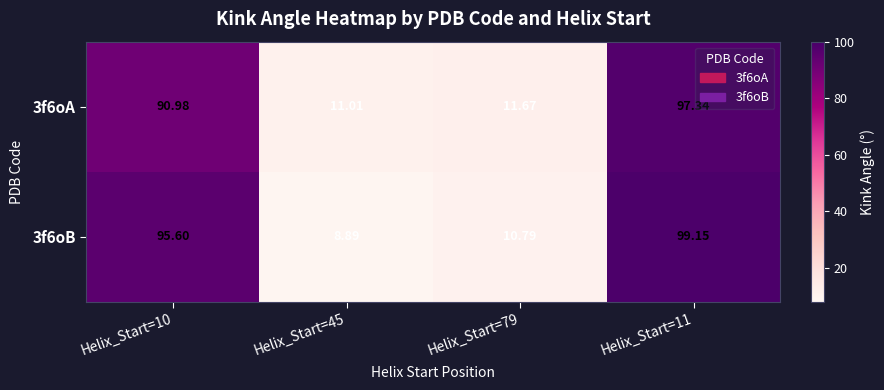

What is the total value across all series at Helix_Start=10?

186.6